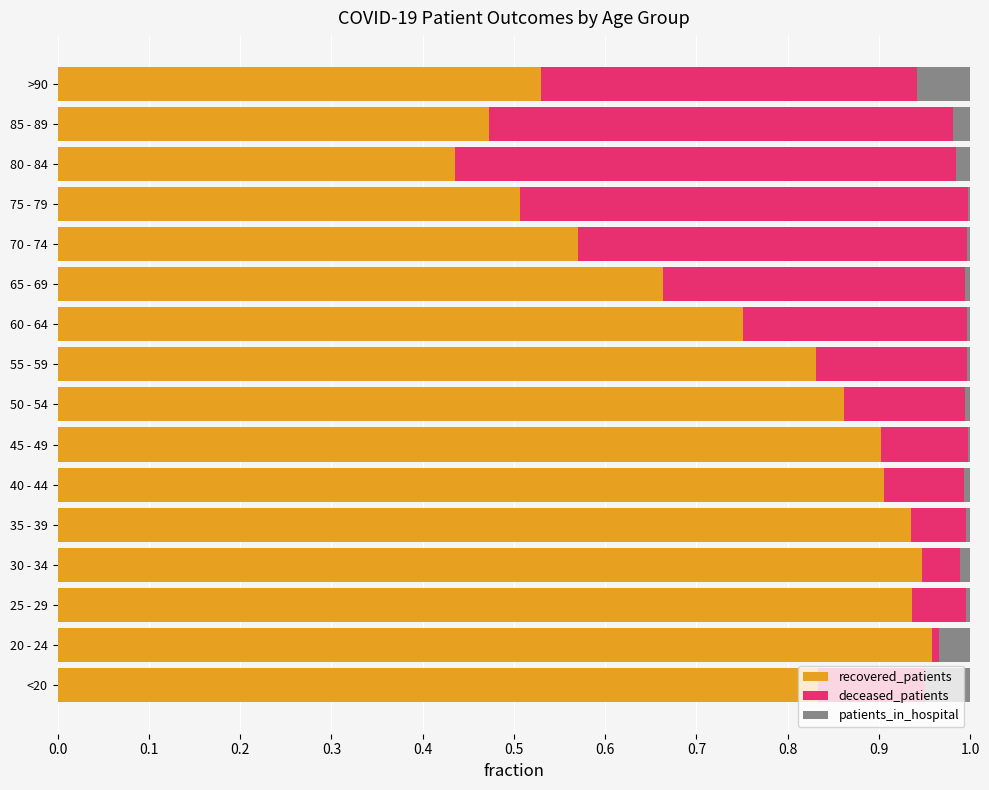

The recovered_patients series shows 0.3 at 70 - 74. True or false?

False